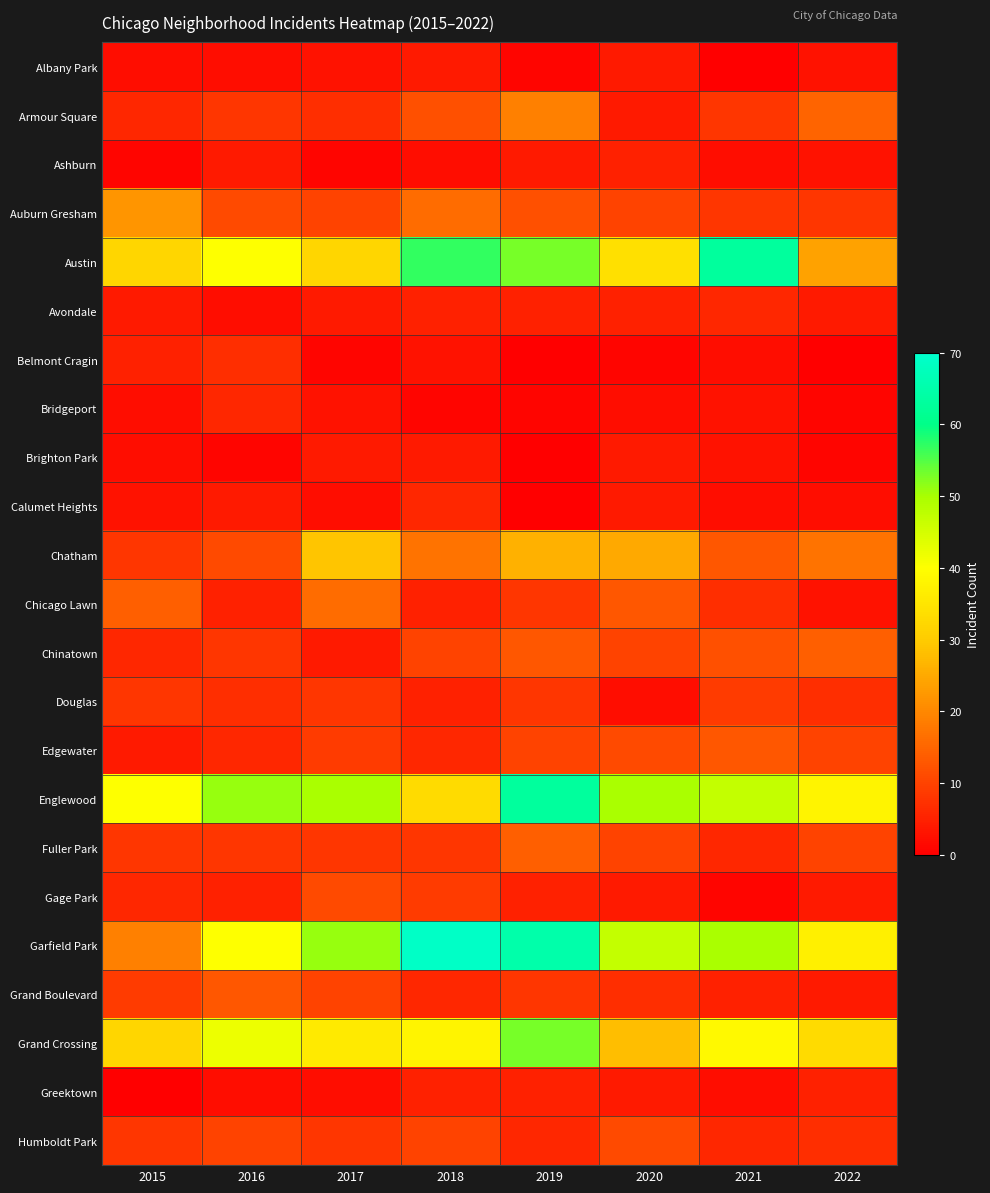

Reading left to right, transcribe all the data shown in this chart.

Albany Park: 2015=2	2016=2	2017=3	2018=4	2019=1	2020=4	2021=0	2022=3
Armour Square: 2015=6	2016=8	2017=7	2018=12	2019=19	2020=4	2021=8	2022=15
Ashburn: 2015=1	2016=4	2017=1	2018=2	2019=4	2020=5	2021=2	2022=3
Auburn Gresham: 2015=22	2016=11	2017=10	2018=16	2019=12	2020=10	2021=8	2022=8
Austin: 2015=32	2016=40	2017=32	2018=57	2019=53	2020=34	2021=63	2022=24
Avondale: 2015=4	2016=2	2017=4	2018=5	2019=5	2020=5	2021=6	2022=4
Belmont Cragin: 2015=5	2016=7	2017=1	2018=3	2019=0	2020=1	2021=2	2022=0
Bridgeport: 2015=2	2016=6	2017=3	2018=1	2019=1	2020=2	2021=3	2022=1
Brighton Park: 2015=2	2016=1	2017=4	2018=4	2019=0	2020=4	2021=3	2022=1
Calumet Heights: 2015=3	2016=4	2017=2	2018=6	2019=0	2020=4	2021=2	2022=2
Chatham: 2015=8	2016=11	2017=29	2018=17	2019=26	2020=25	2021=13	2022=17
Chicago Lawn: 2015=14	2016=5	2017=16	2018=5	2019=8	2020=13	2021=7	2022=3
Chinatown: 2015=6	2016=8	2017=4	2018=10	2019=13	2020=10	2021=12	2022=14
Douglas: 2015=8	2016=7	2017=8	2018=5	2019=8	2020=2	2021=9	2022=7
Edgewater: 2015=4	2016=6	2017=9	2018=6	2019=10	2020=11	2021=13	2022=10
Englewood: 2015=40	2016=51	2017=50	2018=33	2019=63	2020=50	2021=47	2022=38
Fuller Park: 2015=8	2016=8	2017=8	2018=8	2019=14	2020=10	2021=6	2022=10
Gage Park: 2015=6	2016=5	2017=11	2018=9	2019=5	2020=4	2021=1	2022=4
Garfield Park: 2015=19	2016=40	2017=51	2018=69	2019=65	2020=47	2021=50	2022=37
Grand Boulevard: 2015=9	2016=13	2017=10	2018=6	2019=8	2020=7	2021=5	2022=4
Grand Crossing: 2015=32	2016=42	2017=36	2018=38	2019=53	2020=28	2021=39	2022=33
Greektown: 2015=0	2016=2	2017=2	2018=5	2019=5	2020=4	2021=2	2022=5
Humboldt Park: 2015=8	2016=10	2017=8	2018=10	2019=6	2020=11	2021=6	2022=7